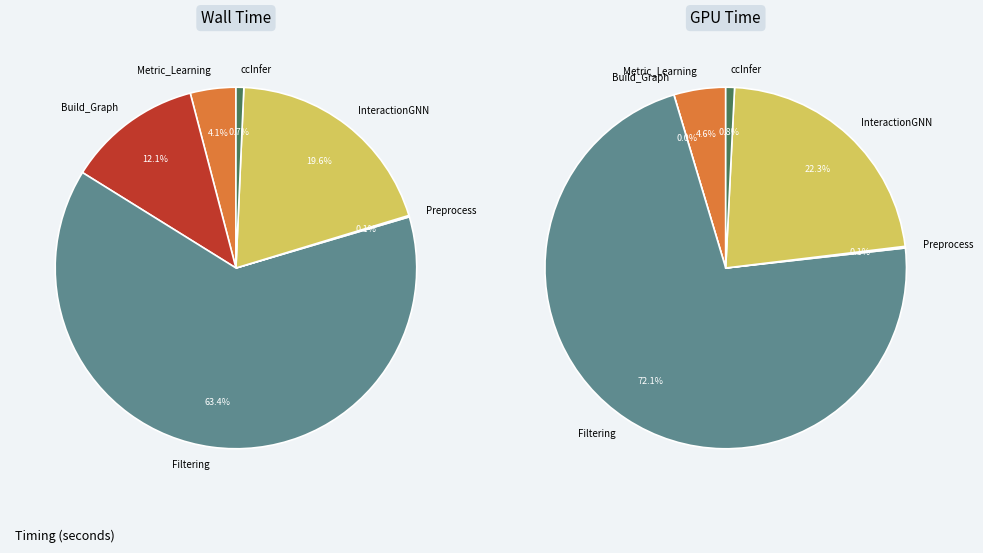

The ccInfer slice represents 1% of the pie. True or false?

True